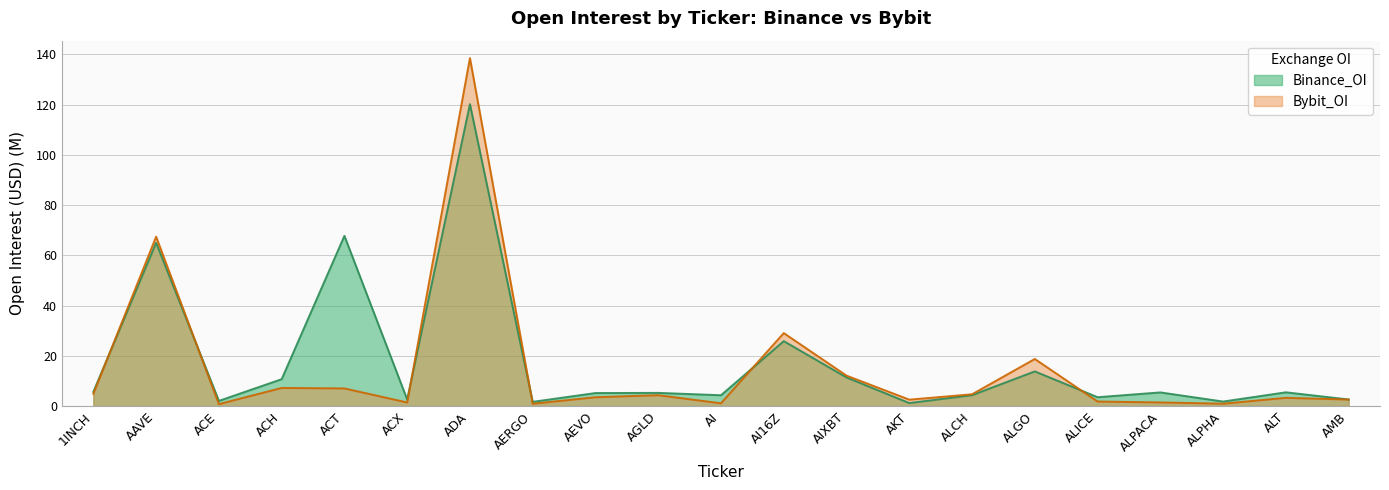

What is the difference between the second highest and minimum values in the Bybit_OI series?

66.6